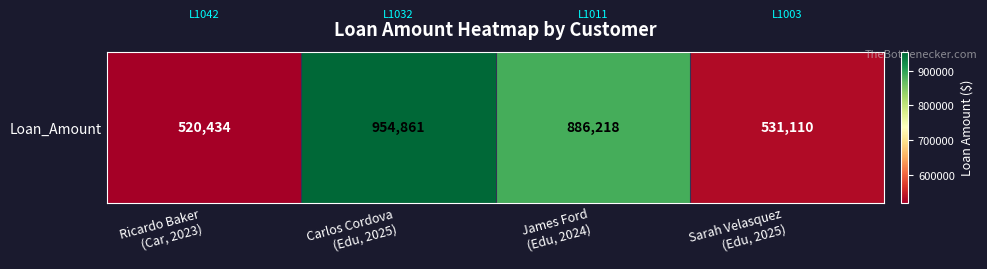

How many data points are above 886218?

1